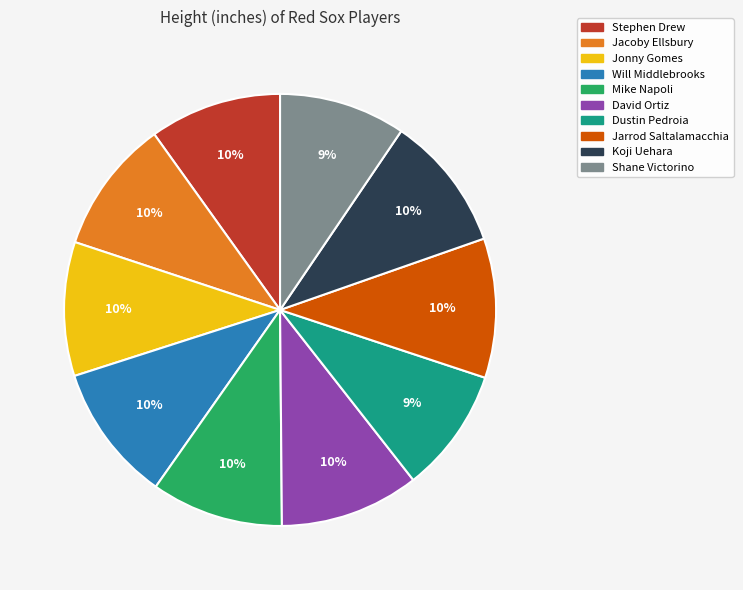

Approximately how many times larger is the value at Koji Uehara compared to Jacoby Ellsbury?

1.0